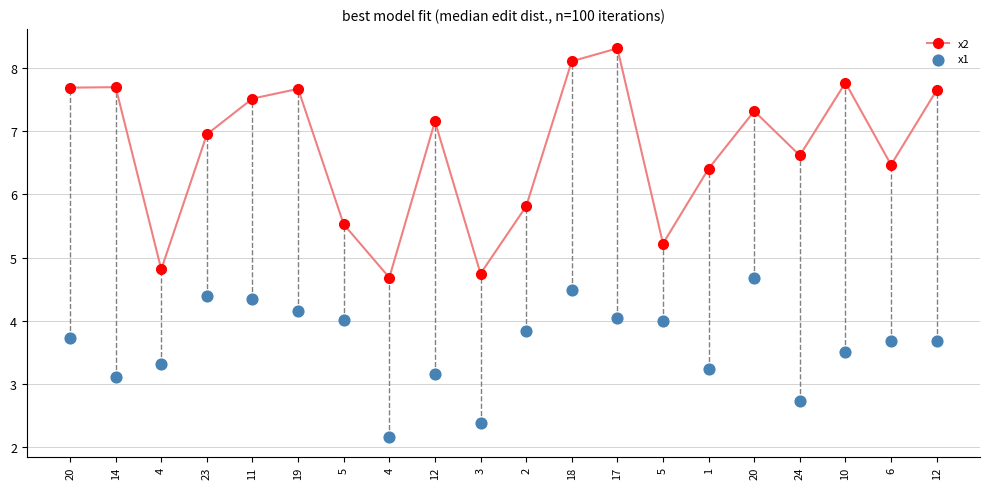

What is the total value across all series at 1?

9.6